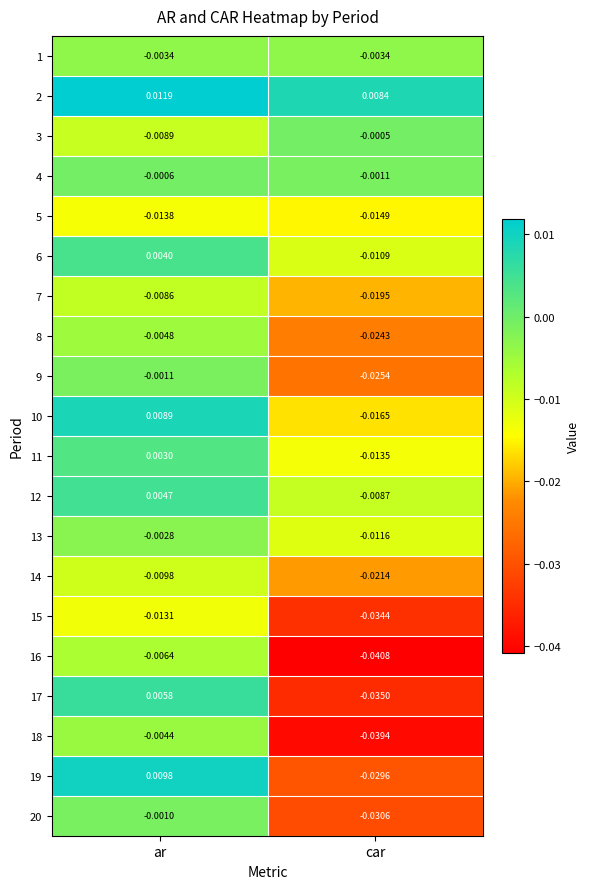

List the series in order of their peak value, highest first.

2, 19, 10, 17, 12, 6, 11, 3, 4, 20, 9, 13, 1, 18, 8, 16, 7, 14, 15, 5